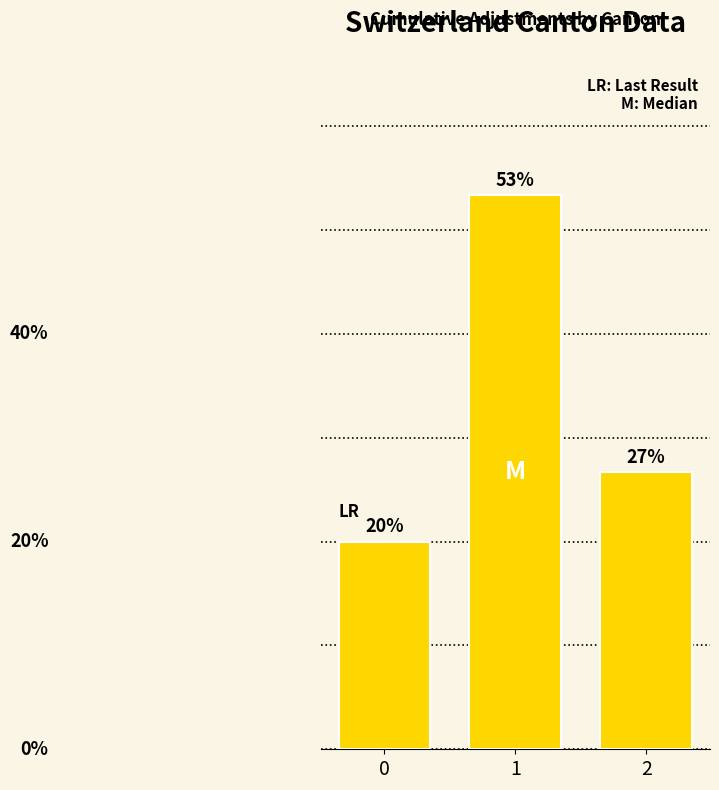

Are the bars horizontal?

No